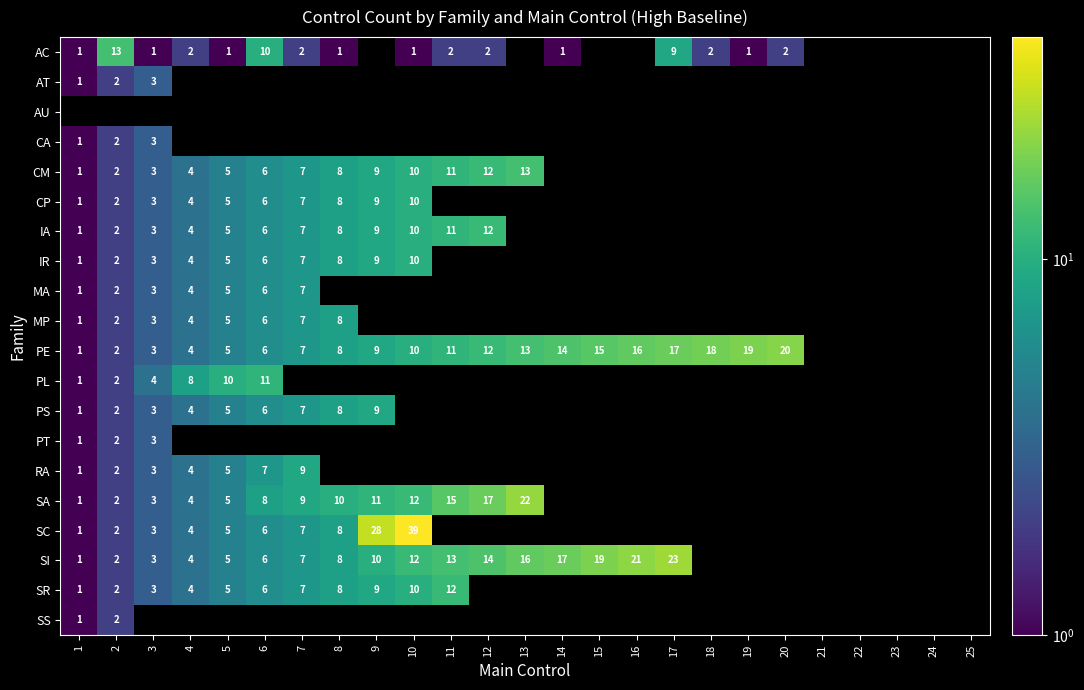

Is it true that SR equals 1 at 1?

True